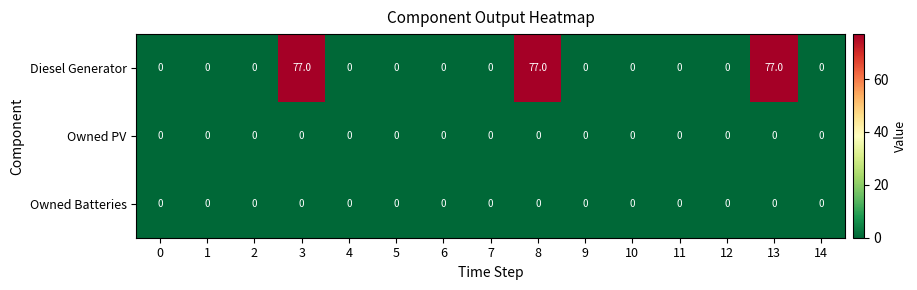

What is the average value of the Diesel Generator series?

15